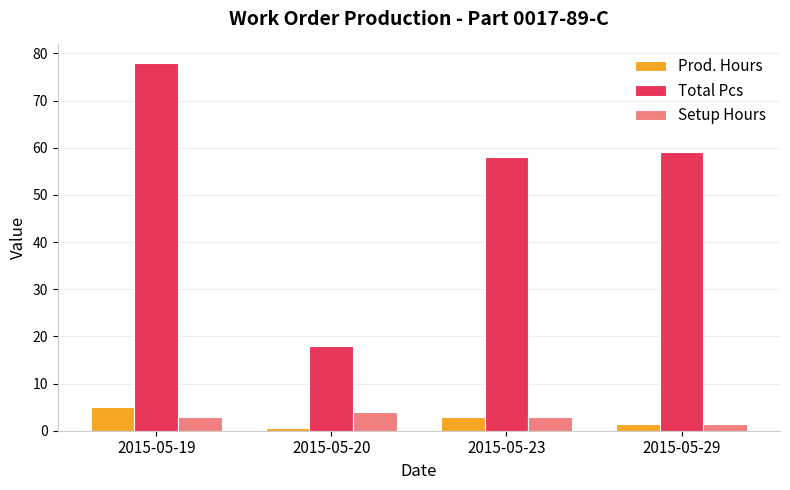

What is the difference between the maximum and minimum values in the Total Pcs series?

60.0